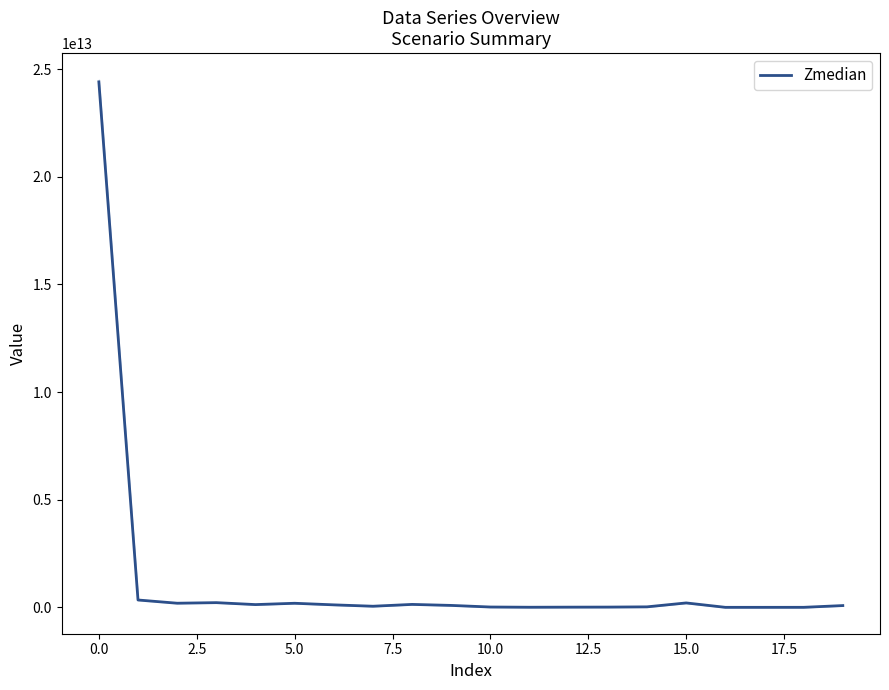

The value of Zmedian at 0.0 is 36653750323555. True or false?

False